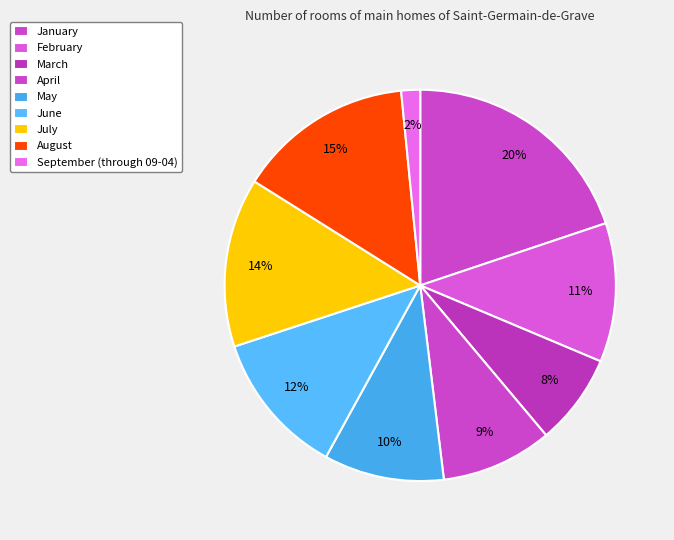

How many slices are in this pie chart?

9